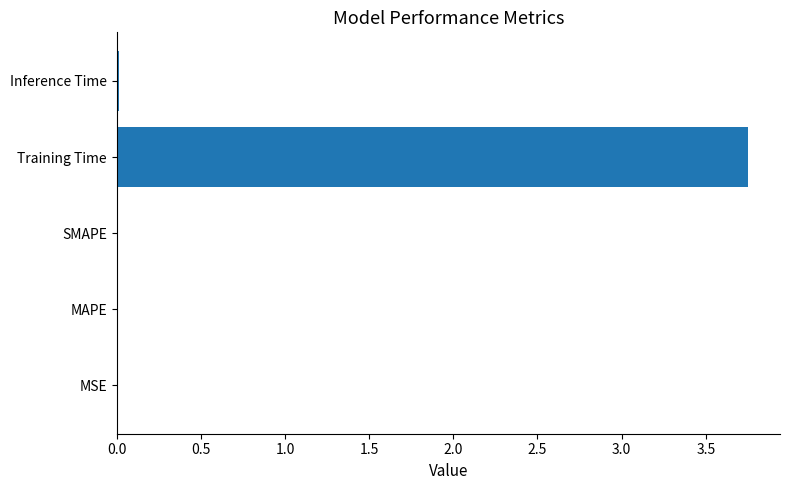

True or false: the data shows 0.0 at SMAPE.

True